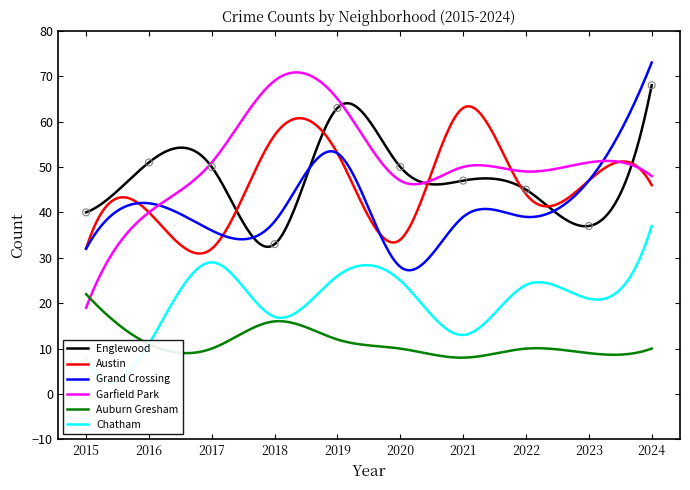

Which series has the largest total across all categories?

Garfield Park